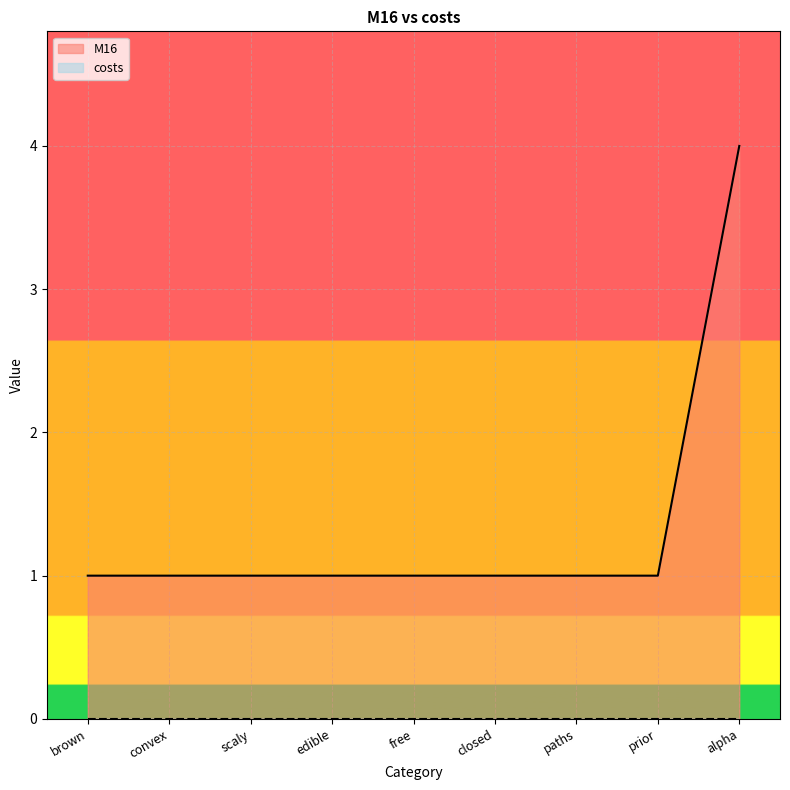

What is the smallest value displayed?

0